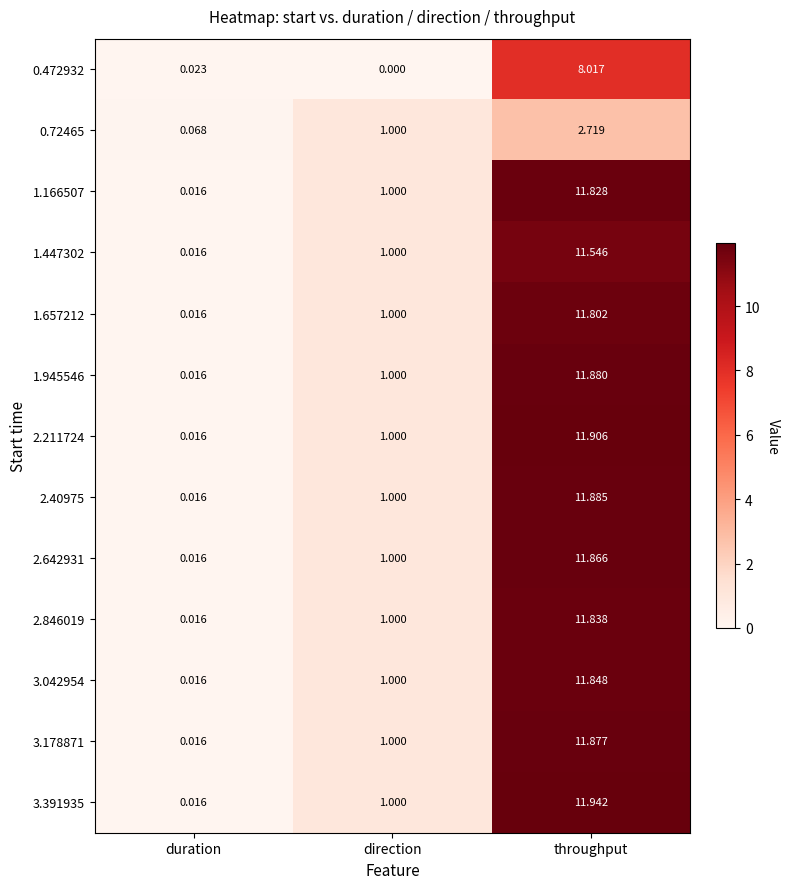

At which label is 0.472932 closest to 4?

duration